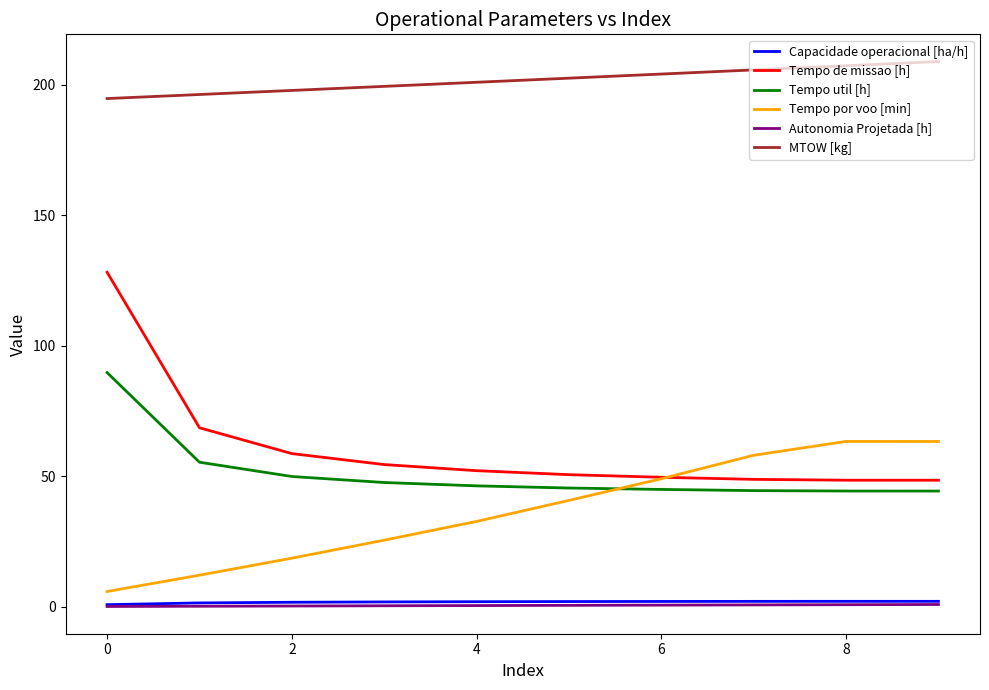

True or false: Tempo util [h] and Capacidade operacional [ha/h] intersect in this chart.

False